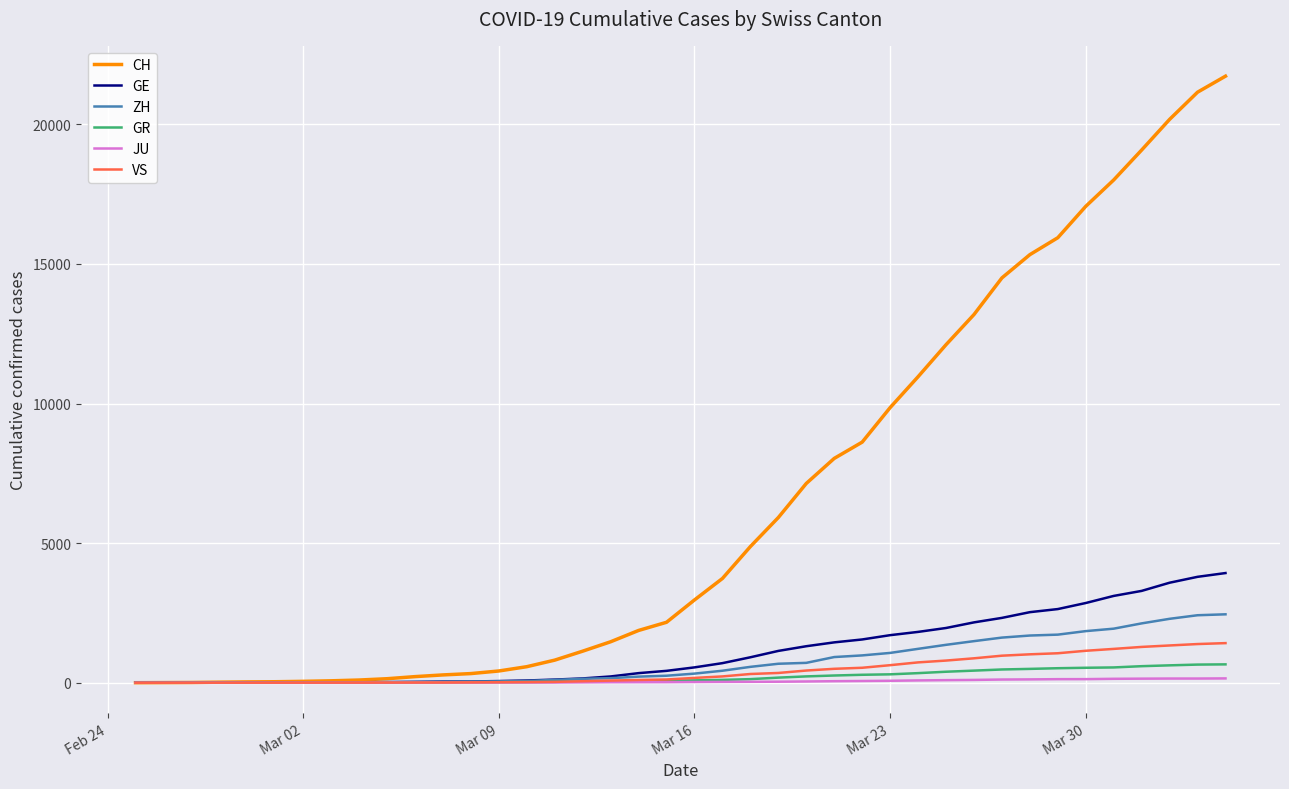

Which series has the widest spread of values?

CH